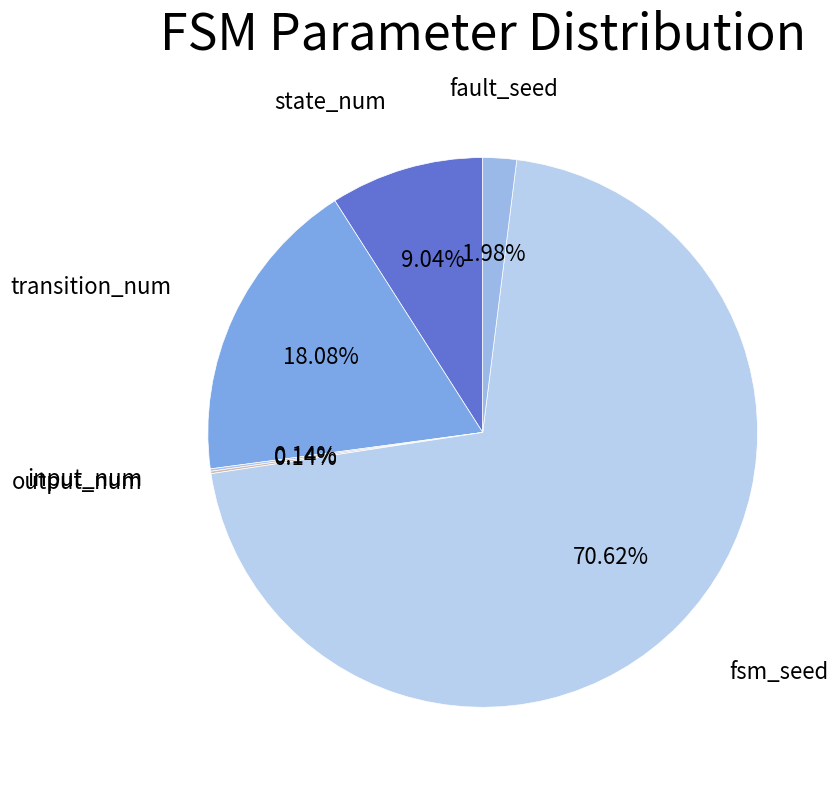

Is the sum of fault_seed and state_num greater than half?

No